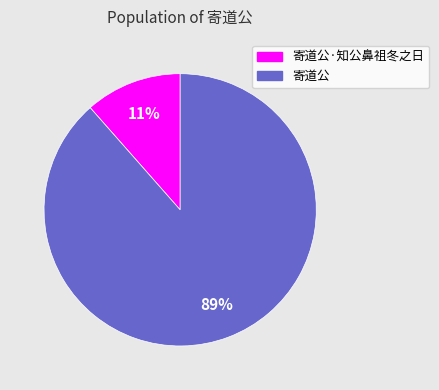

Is there a majority slice in this chart?

Yes